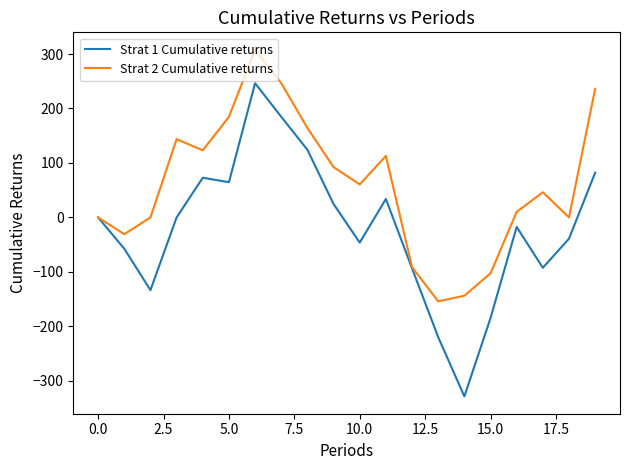

What is the maximum value shown in the chart?

308.0